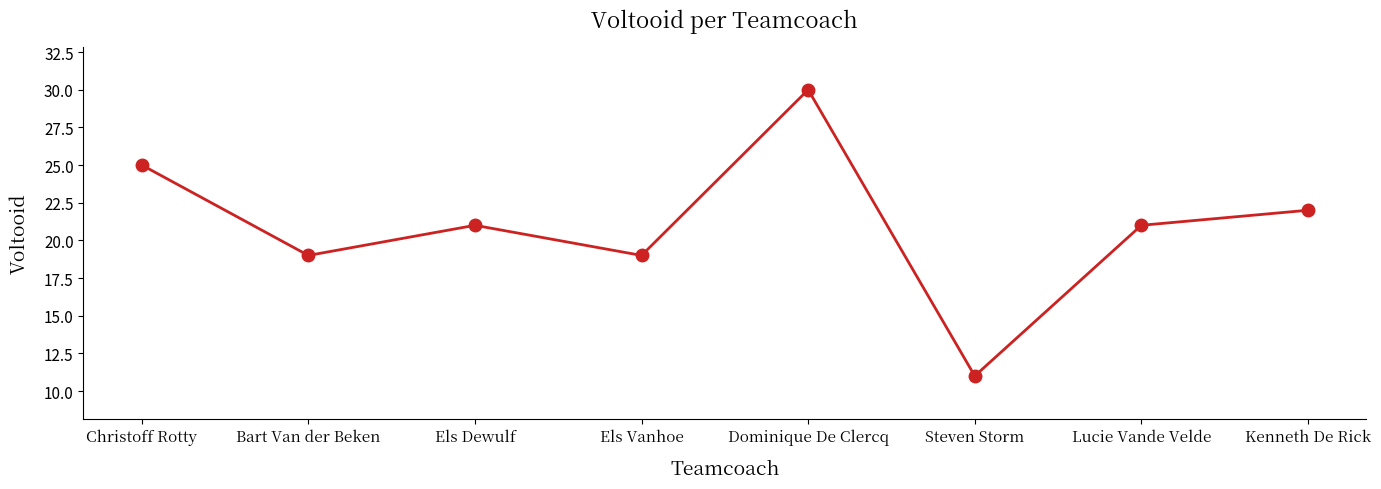

True or false: the data shows 16 at Christoff Rotty.

False